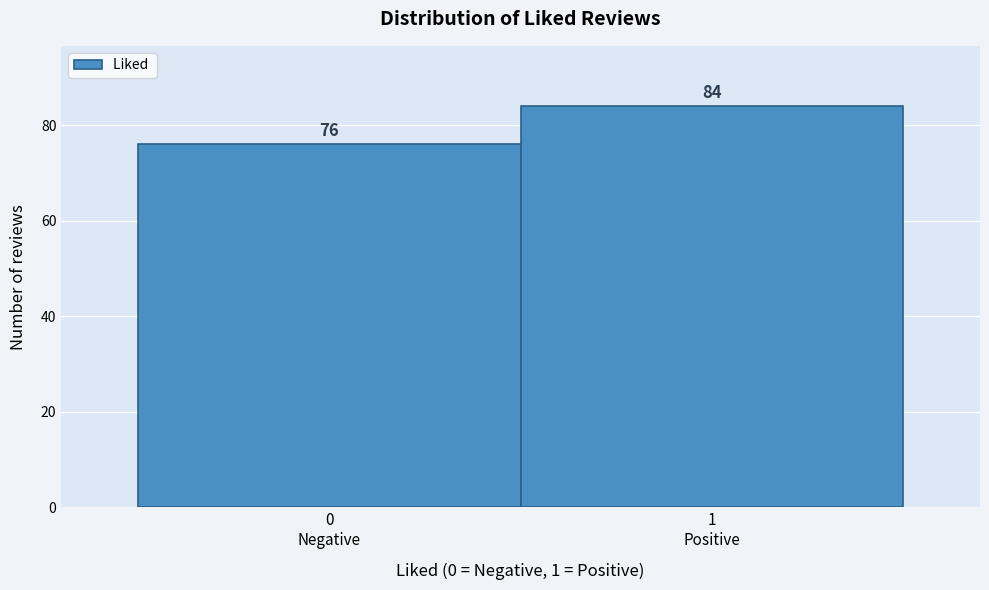

Reading left to right, what are all the values shown in this chart?

76	84